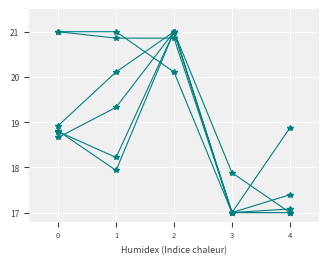

How many lines are shown in the chart?

6